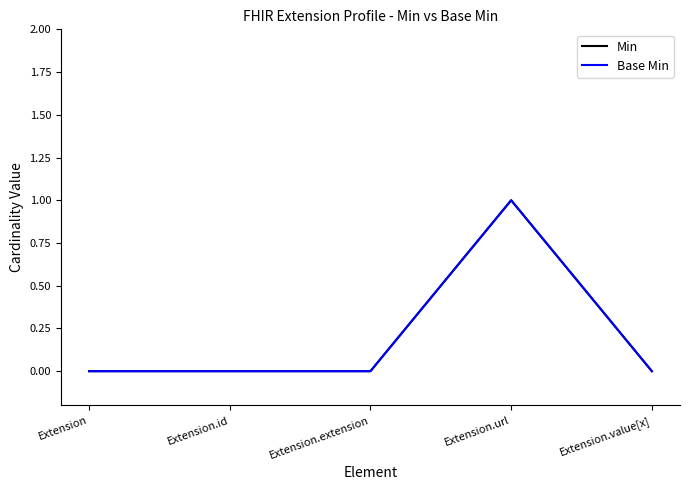

Does the chart have visible grid lines?

No